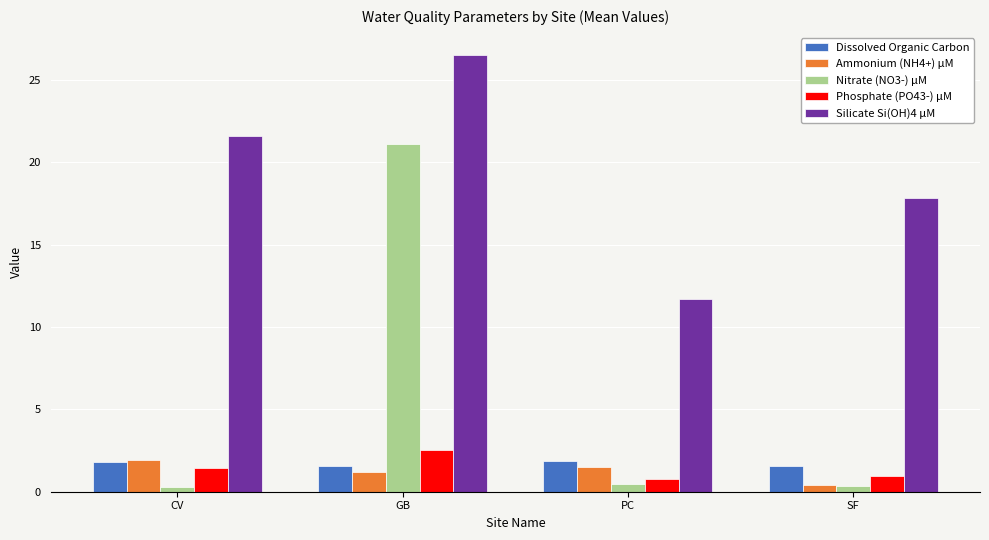

Which series has the widest spread of values?

Nitrate (NO3-) µM